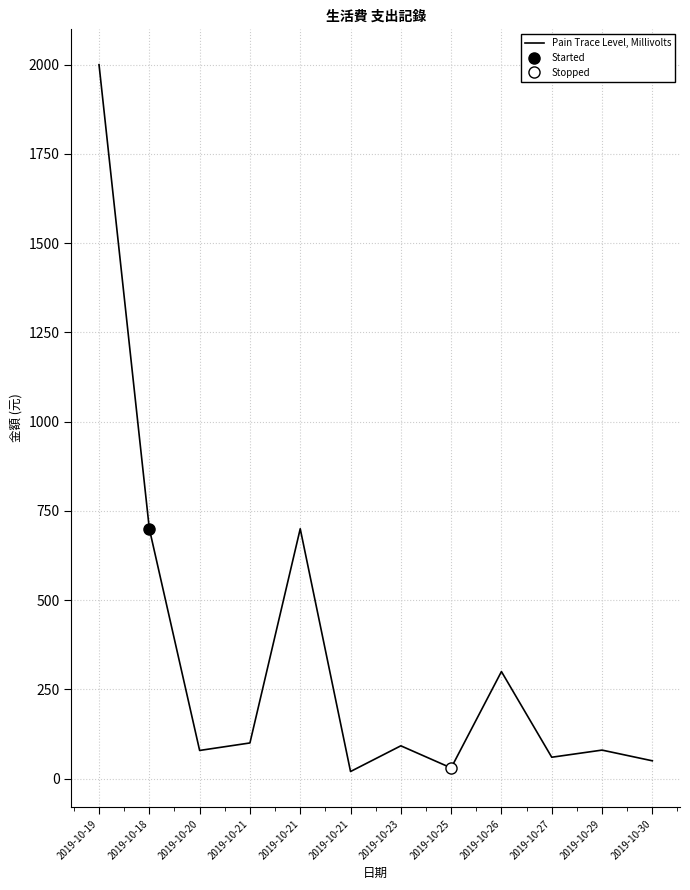

Read the value at 2019-10-25, to the nearest 10.

30